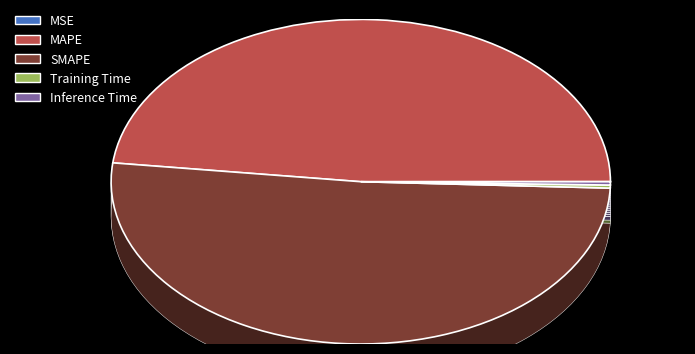

What is the change in value from MAPE to Training Time?

-12.0